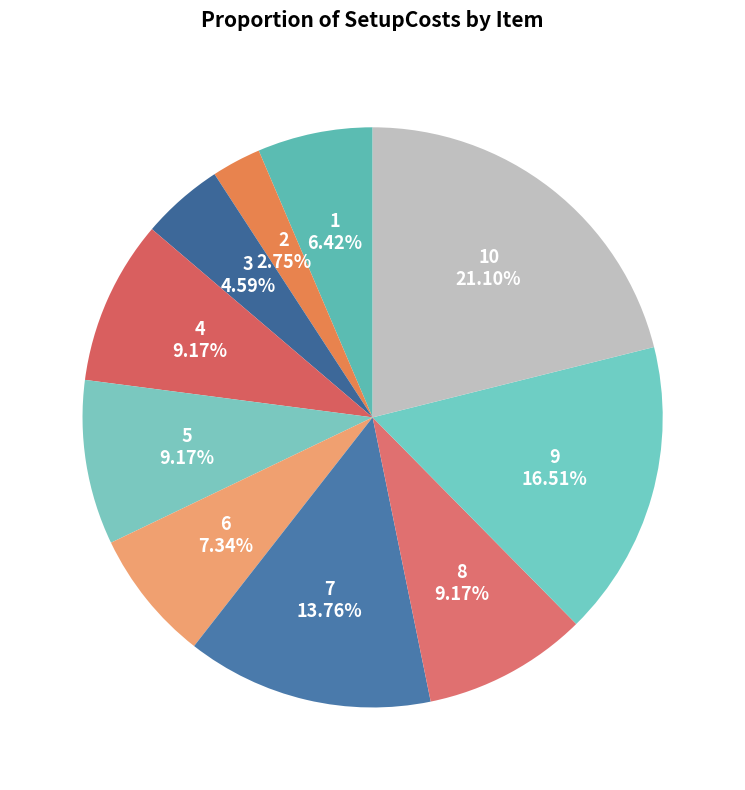

What is the largest slice in the pie chart?

10